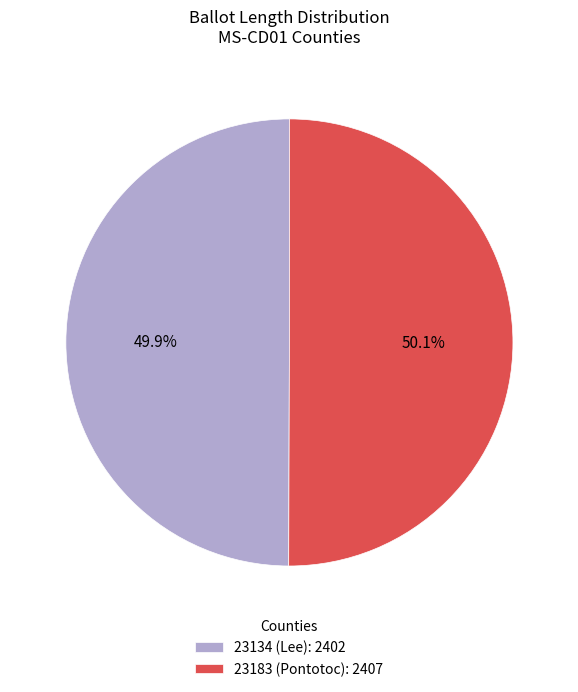

Does any single category account for the majority?

Yes